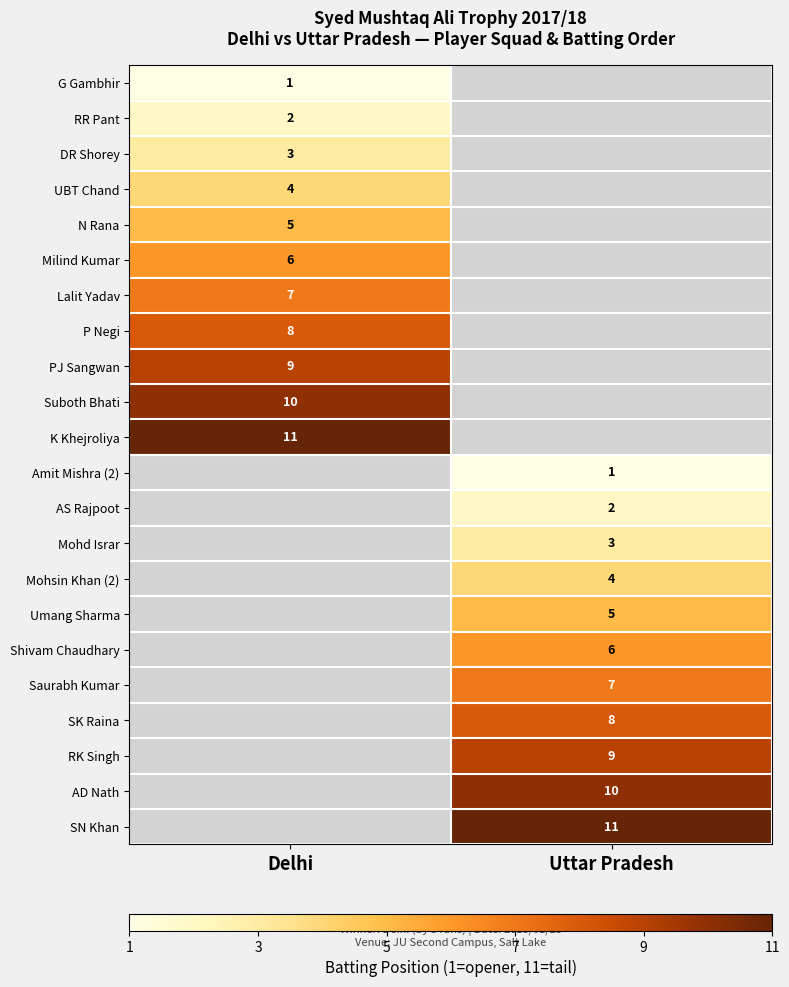

The Suboth Bhati series shows 14 at Delhi. True or false?

False